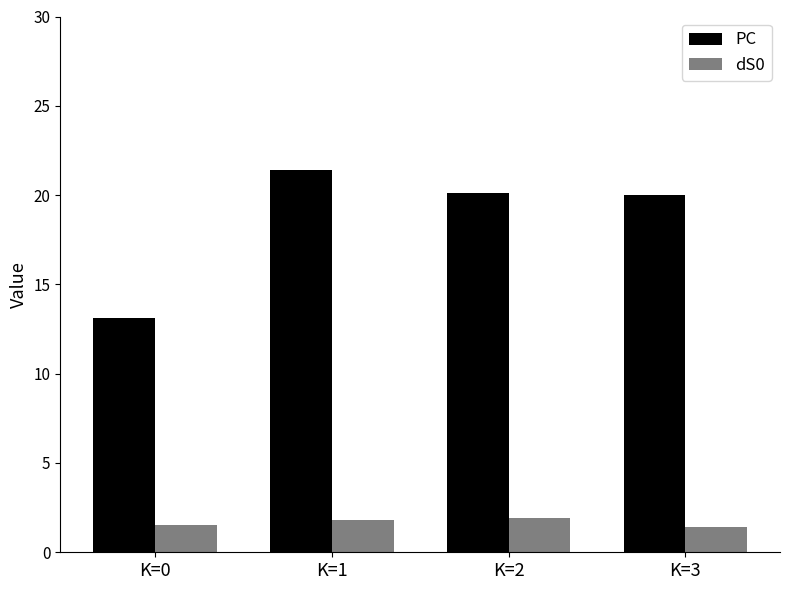

What is the total value across all series at K=1?

23.2